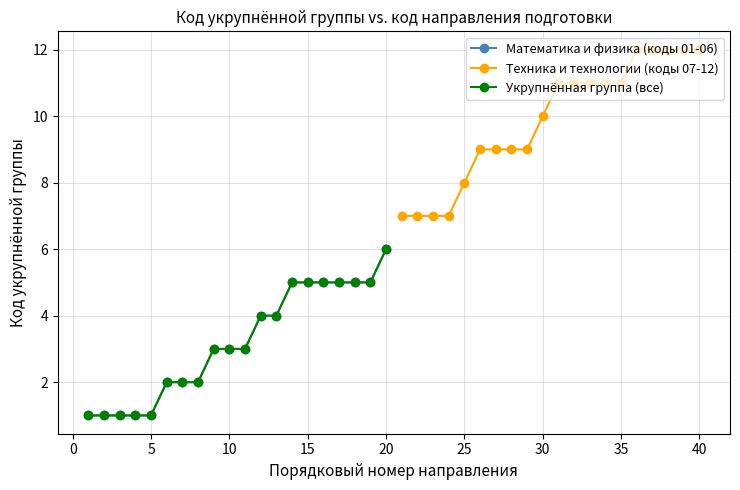

Is the value of Техника и технологии (коды 07-12) at 25 greater than the value of Укрупнённая группа (все) at 14?

Yes